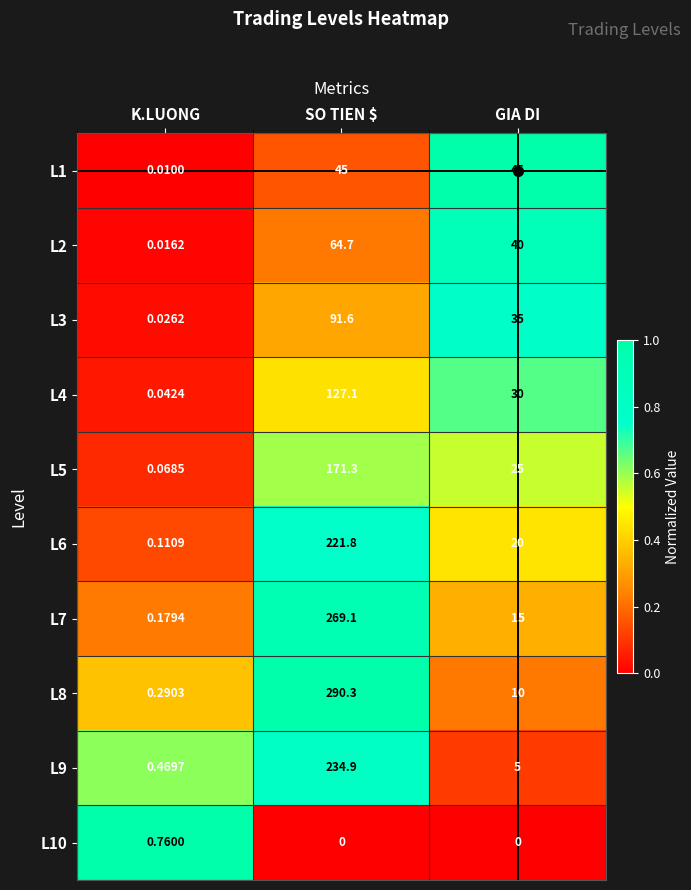

At which category does the chart reach its peak across all series?

SO TIEN $